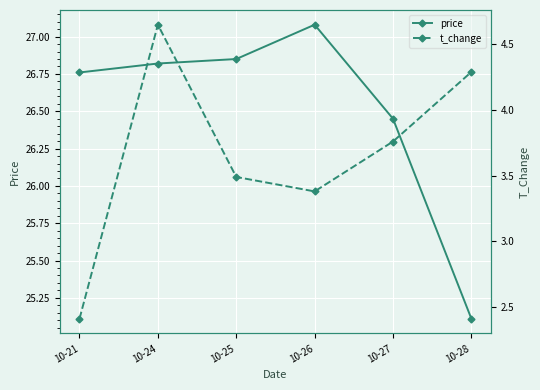

True or false: t_change has a value of 3.3 at 10-21.

False